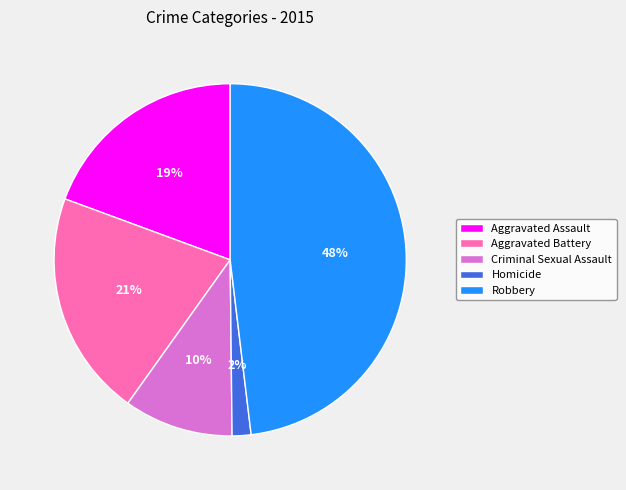

Is it true that Homicide is 13% of the pie?

False